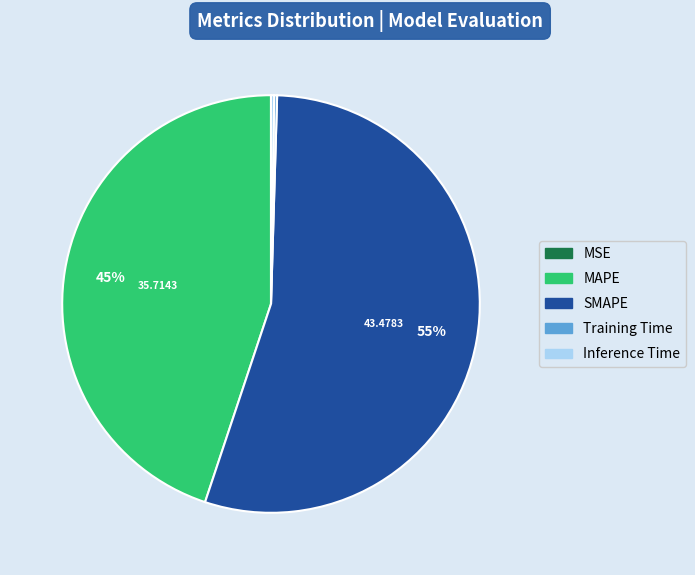

Which slice is the largest?

SMAPE